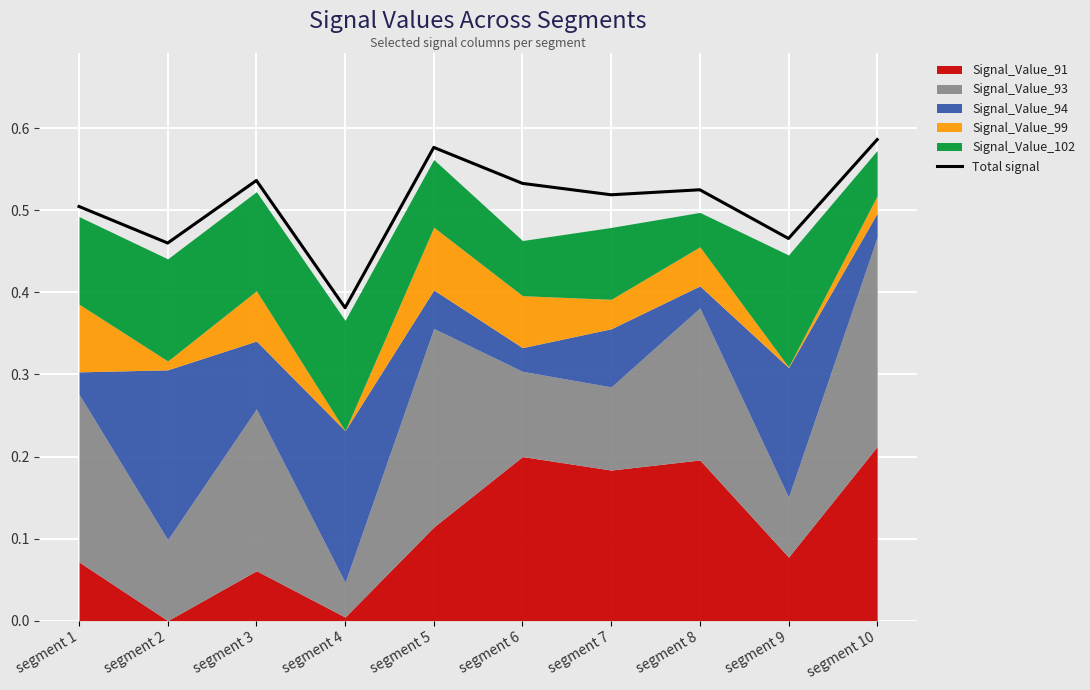

True or false: the data shows 0.3 at segment 9.

False